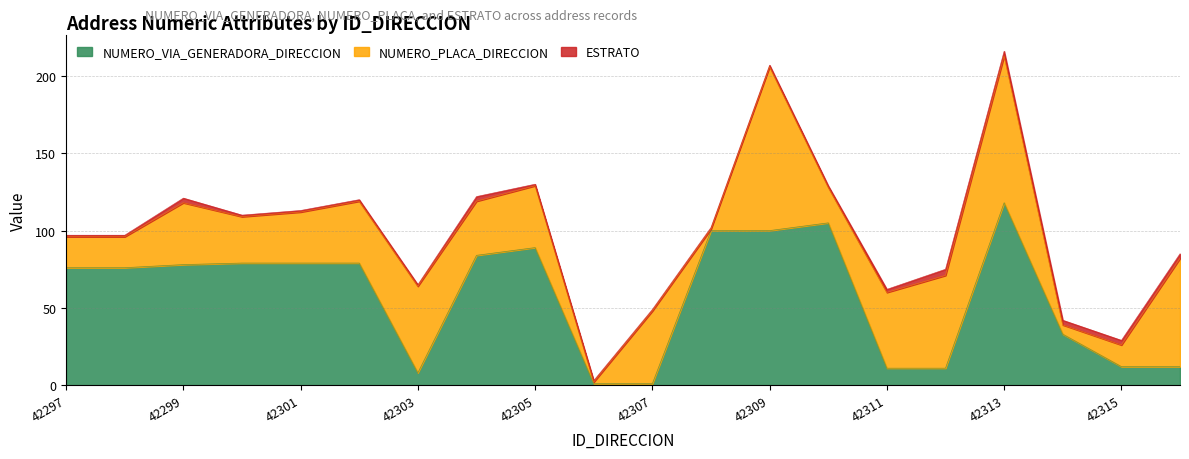

How many times do NUMERO_VIA_GENERADORA_DIRECCION and NUMERO_PLACA_DIRECCION cross each other?

8